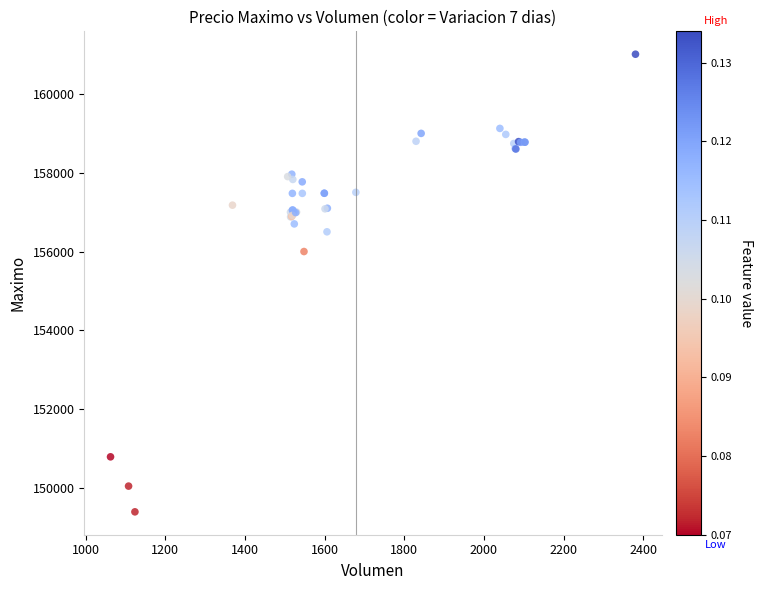

What Y value in the scatter plot is closest to 155202?

156000